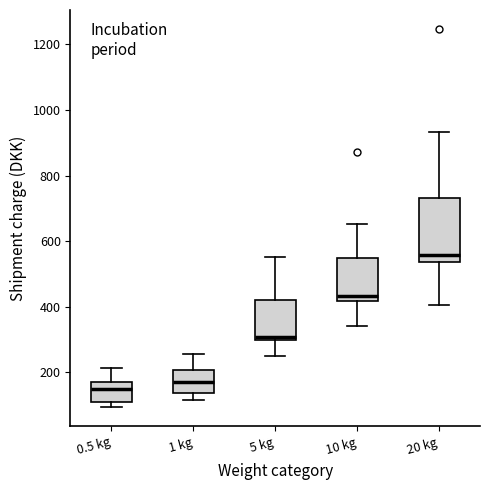

Which box is the tallest, from its lower edge to its upper edge?

20 kg